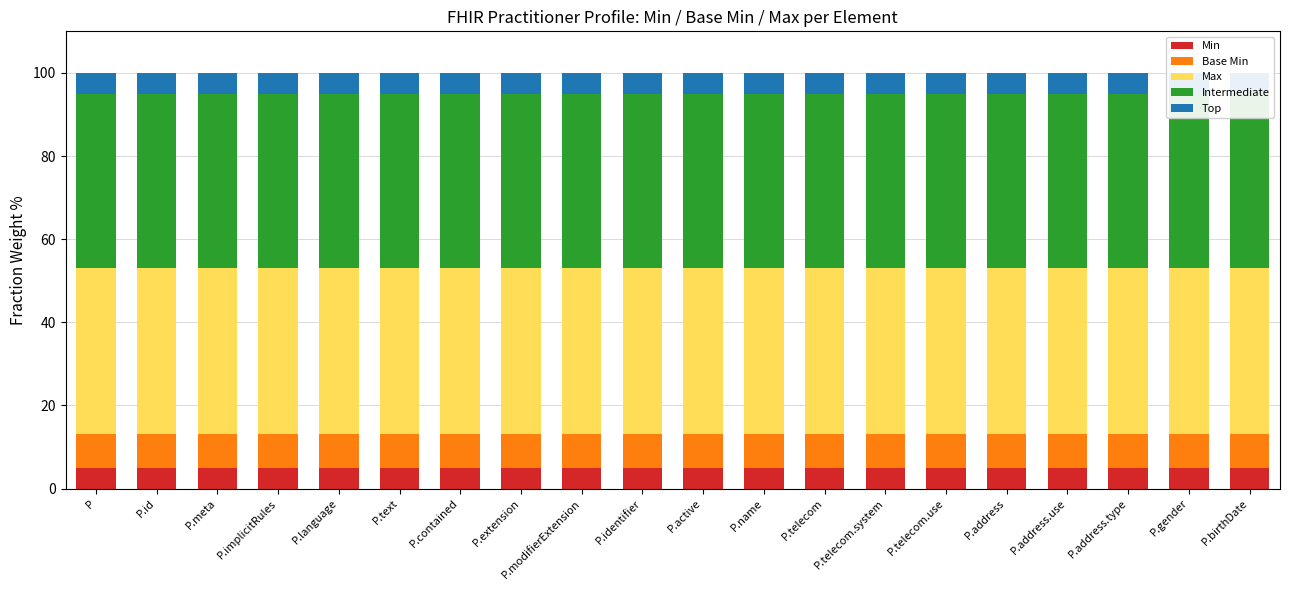

How many groups of bars are there?

20